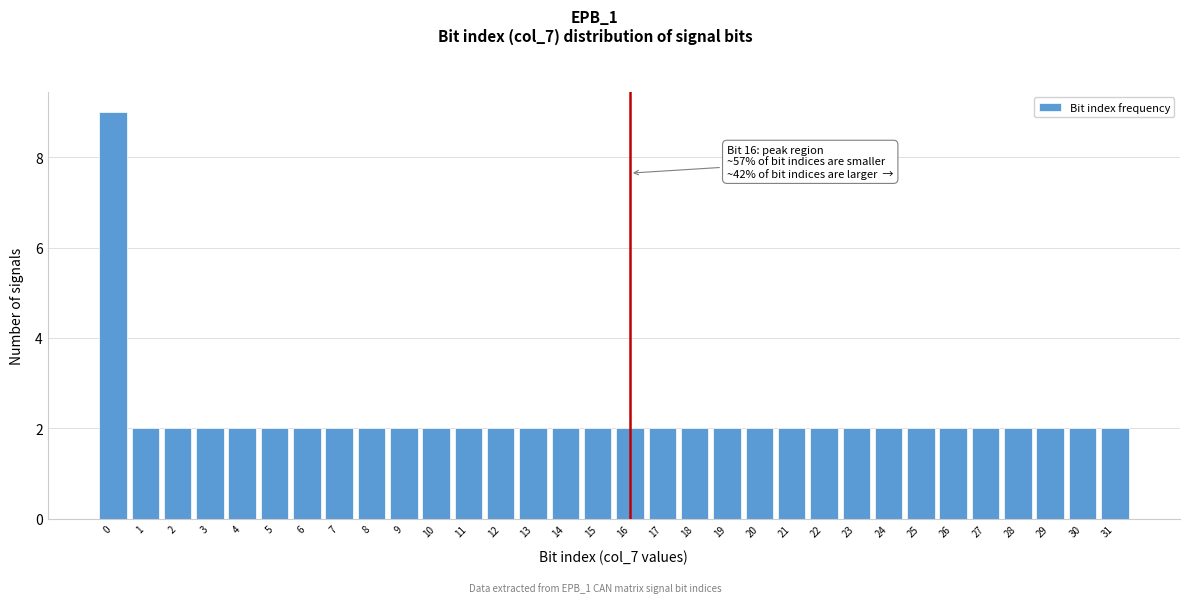

Approximately how many times larger is the value at 0 compared to 14?

4.5